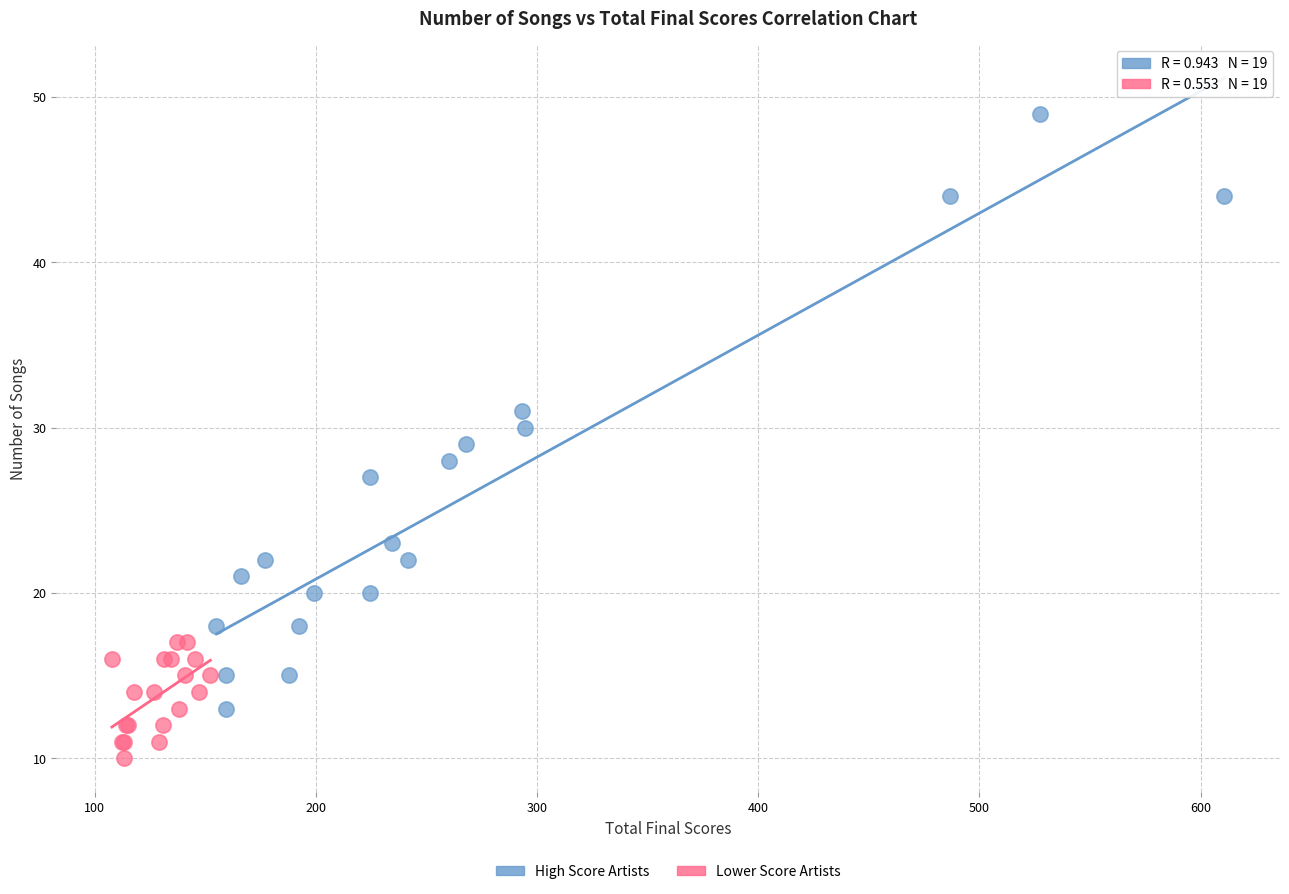

What are all the series names shown in the legend?

High Score Artists, Lower Score Artists